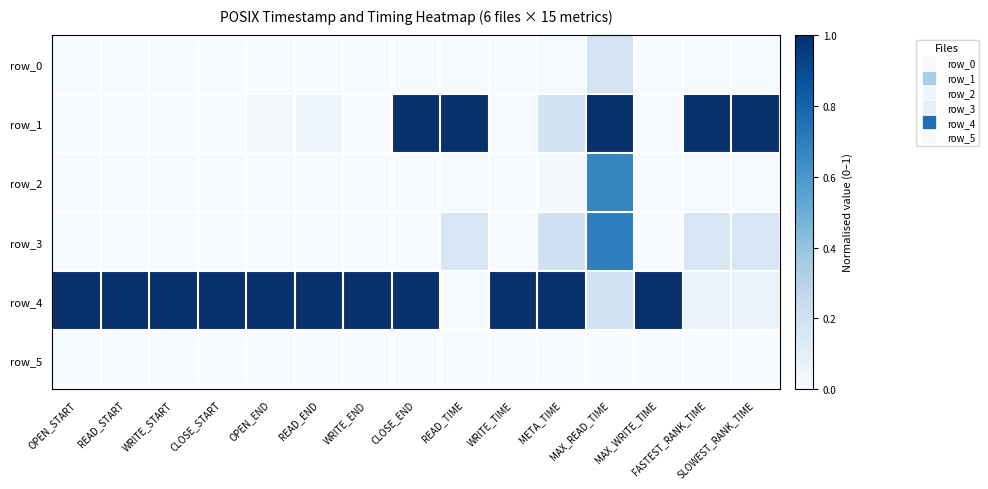

What is the sum of all row_3 values?

1.4